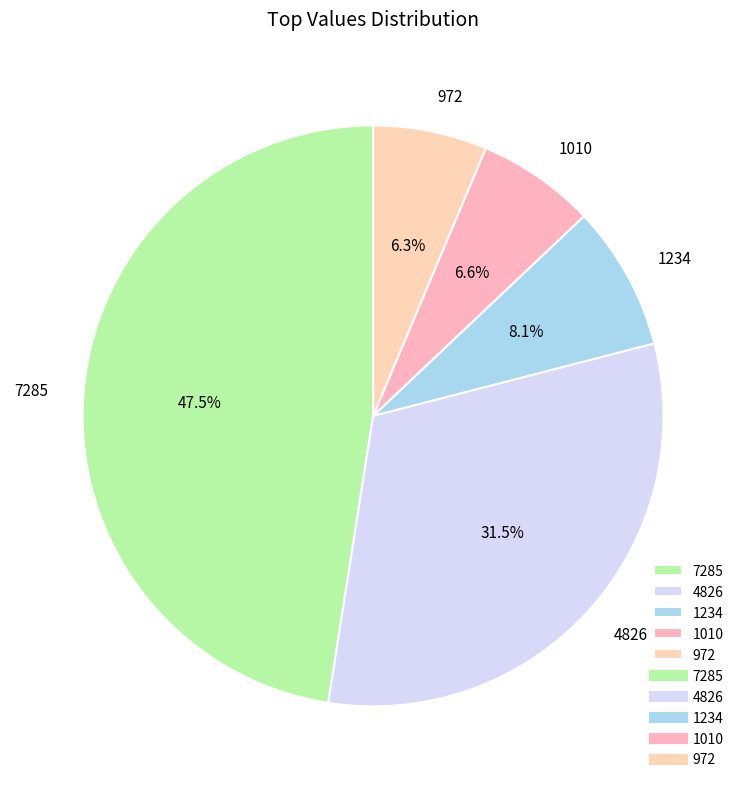

Is the sum of 972 and 4826 greater than half?

No